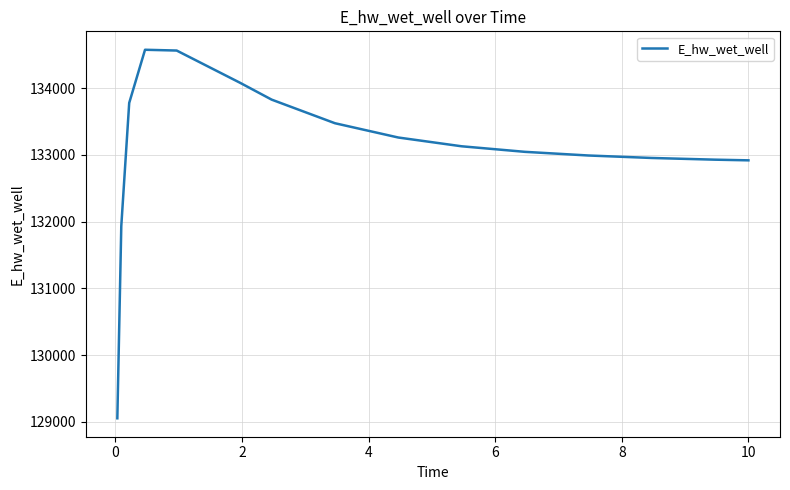

What is the smallest value displayed?

129051.6